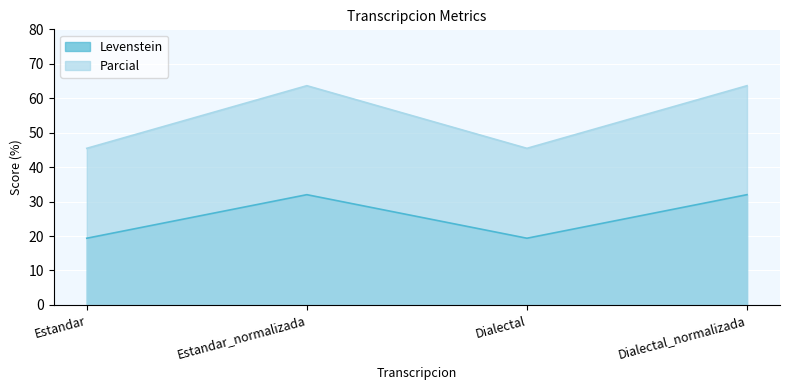

What is the difference between the highest and lowest values at Dialectal_normalizada?

31.6